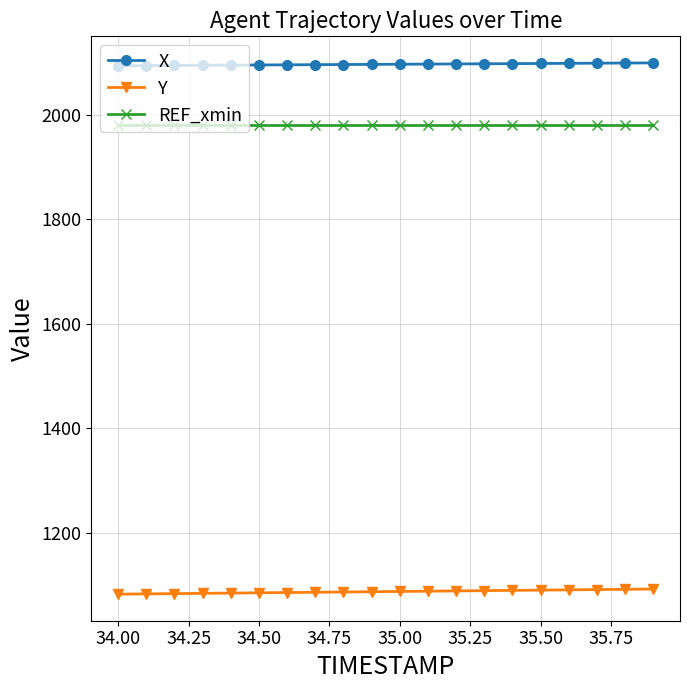

What is the value of the X point at the 1st from the left?

2093.8